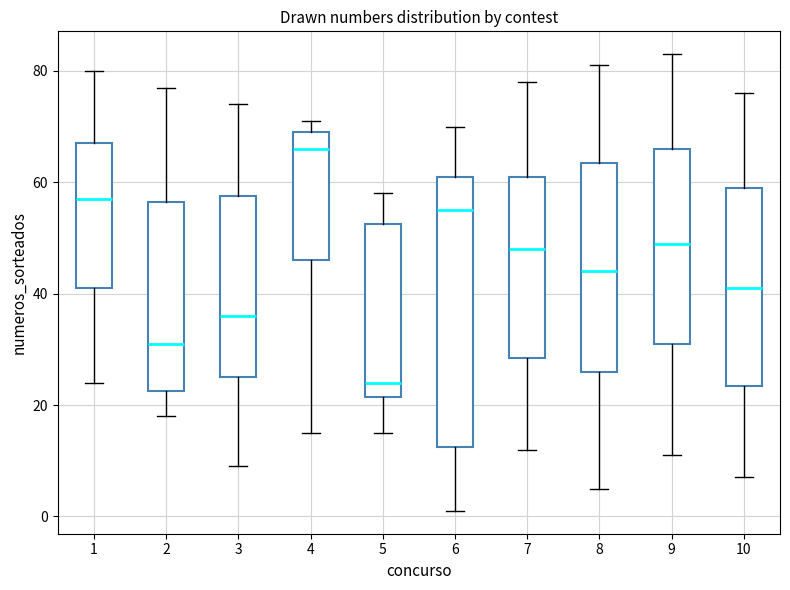

Reading left to right, transcribe this box plot: for each box, give where its median line is, the range the box spans, and where its two whiskers end, as read against the y-axis. The values are not printed on the chart, so give them approximately, as read against the axis.

1: median 58, box 42 to 68, whiskers 24 to 80
2: median 32, box 22 to 56, whiskers 18 to 78
3: median 36, box 26 to 58, whiskers 10 to 74
4: median 66, box 46 to 70, whiskers 16 to 72
5: median 24, box 22 to 52, whiskers 16 to 58
6: median 56, box 12 to 62, whiskers 2 to 70
7: median 48, box 28 to 62, whiskers 12 to 78
8: median 44, box 26 to 64, whiskers 6 to 82
9: median 50, box 32 to 66, whiskers 12 to 84
10: median 42, box 24 to 60, whiskers 8 to 76